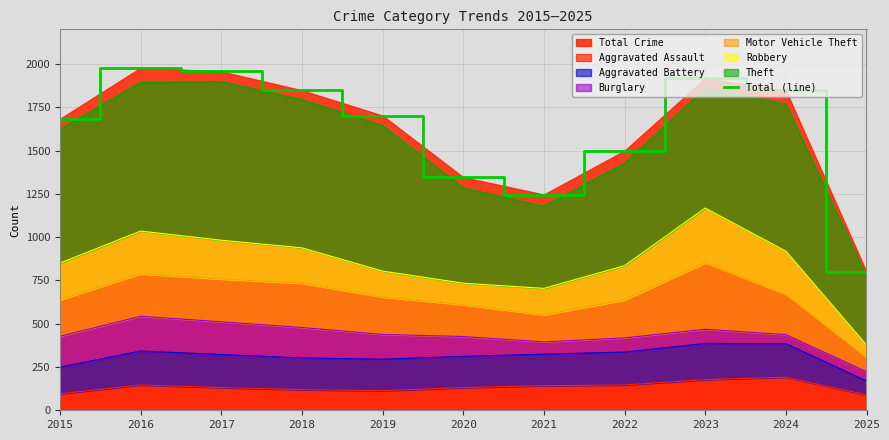

How many lines are shown in the chart?

1